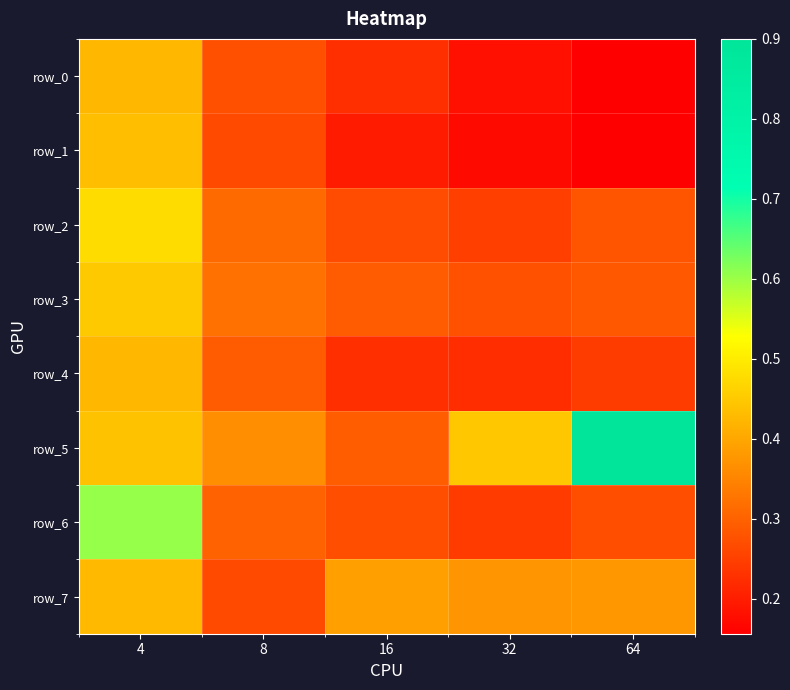

Reading left to right, transcribe all the data shown in this chart.

row_0: 0.4	0.3	0.2	0.2	0.2
row_1: 0.4	0.3	0.2	0.2	0.2
row_2: 0.5	0.3	0.3	0.2	0.3
row_3: 0.5	0.3	0.3	0.3	0.3
row_4: 0.4	0.3	0.2	0.2	0.2
row_5: 0.4	0.4	0.3	0.4	0.9
row_6: 0.6	0.3	0.3	0.2	0.3
row_7: 0.4	0.3	0.4	0.4	0.4